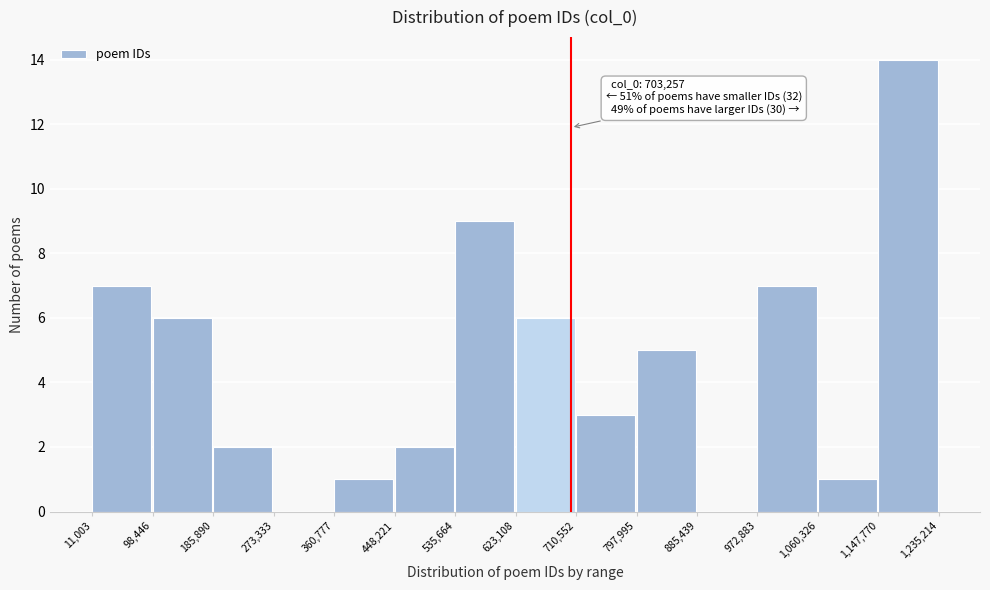

Which range on the x-axis has the tallest bar?

1,147,770 to 1,235,214